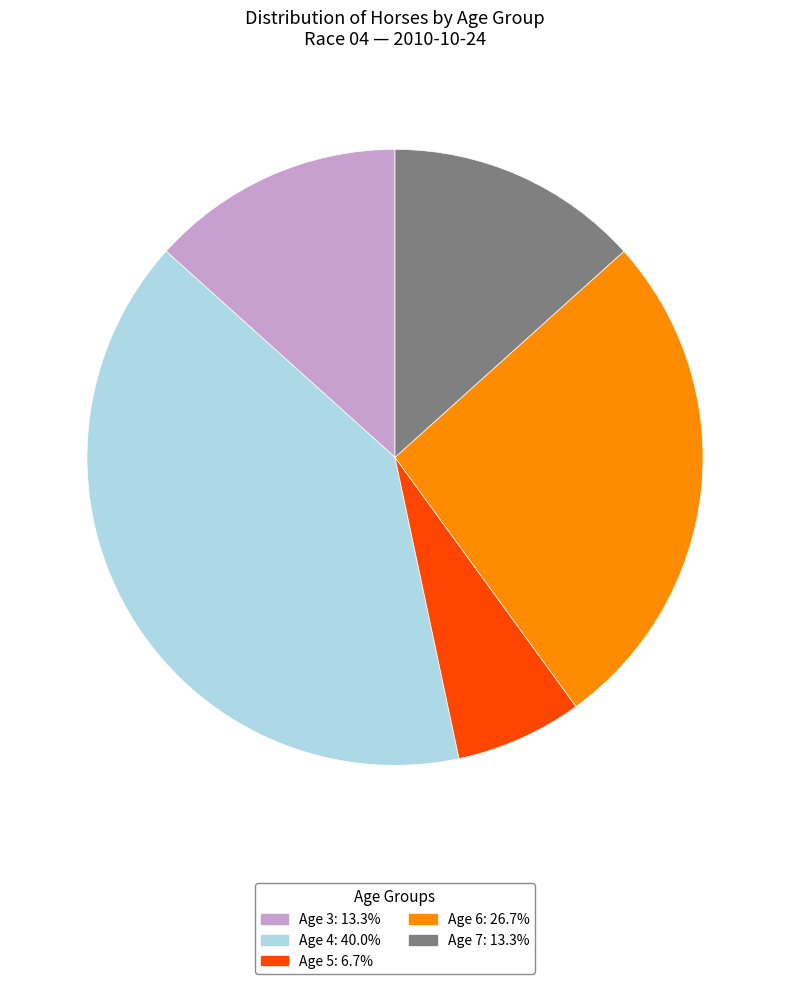

Is there any slice that represents more than half of the pie?

No